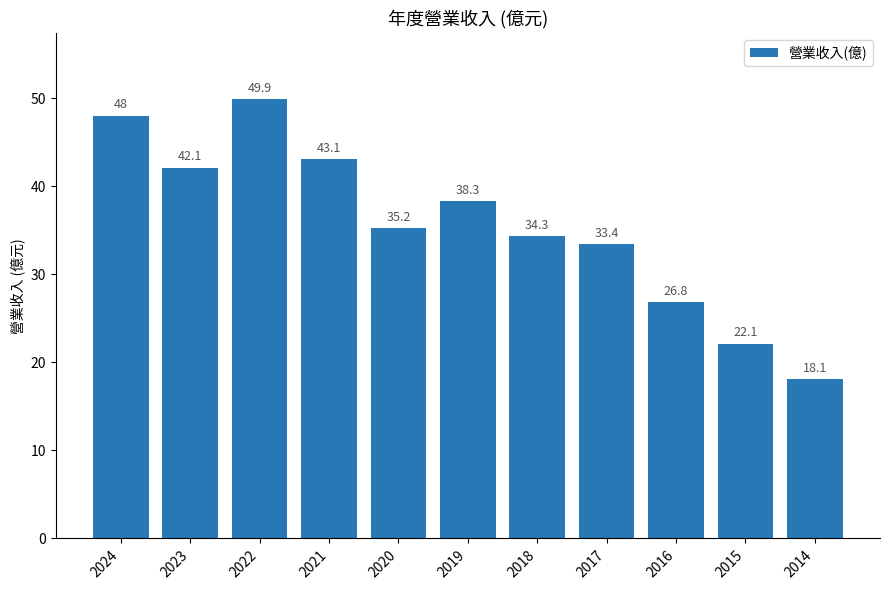

How many data points does each series have?

11